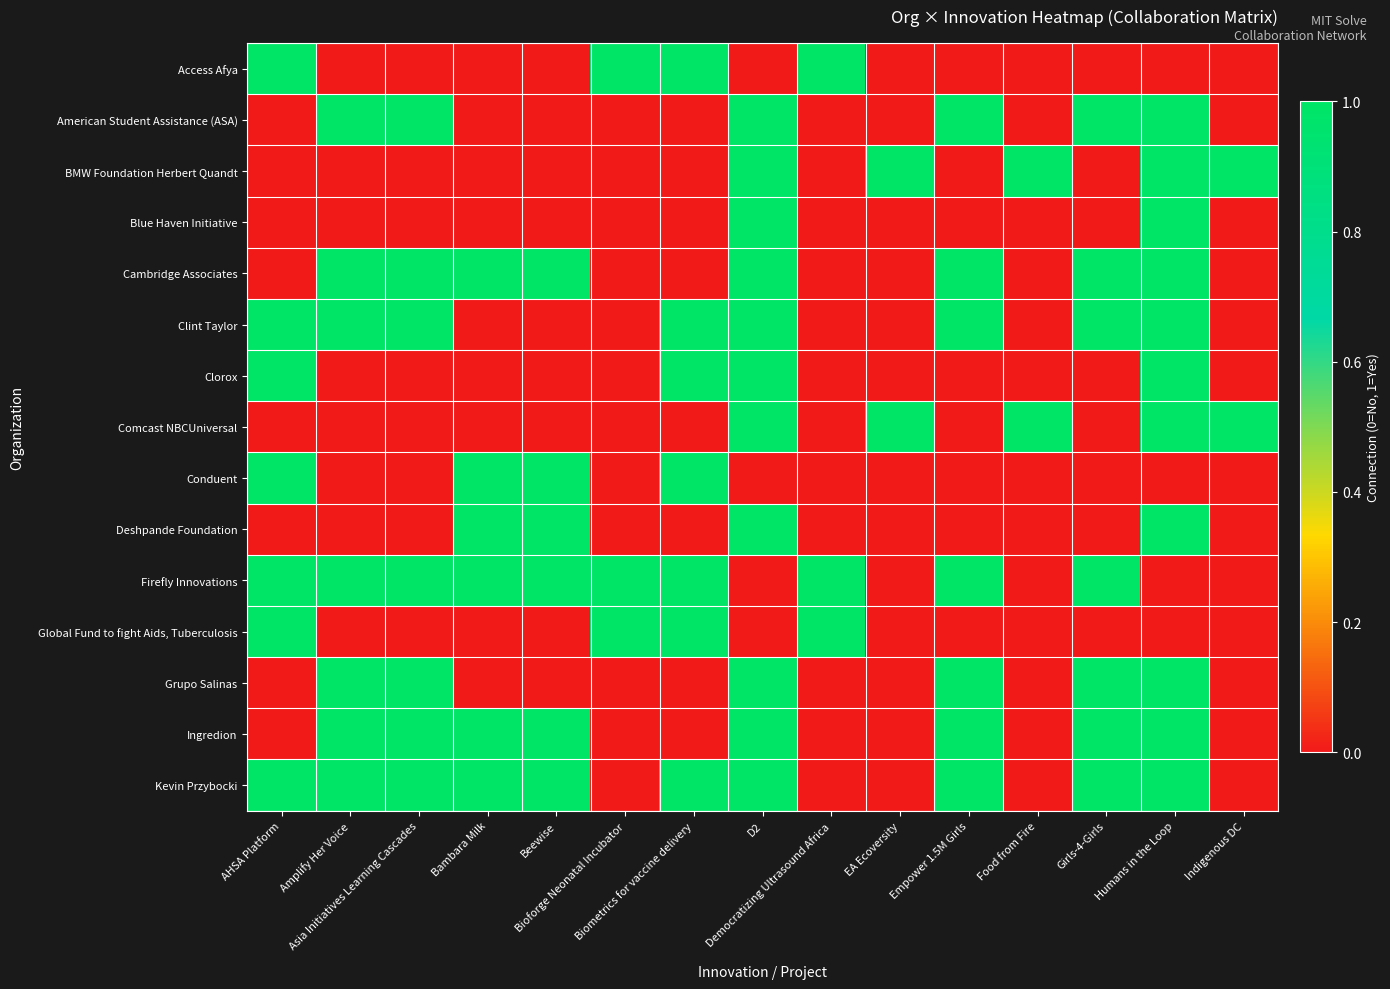

At how many categories does at least one series exceed 0?

15